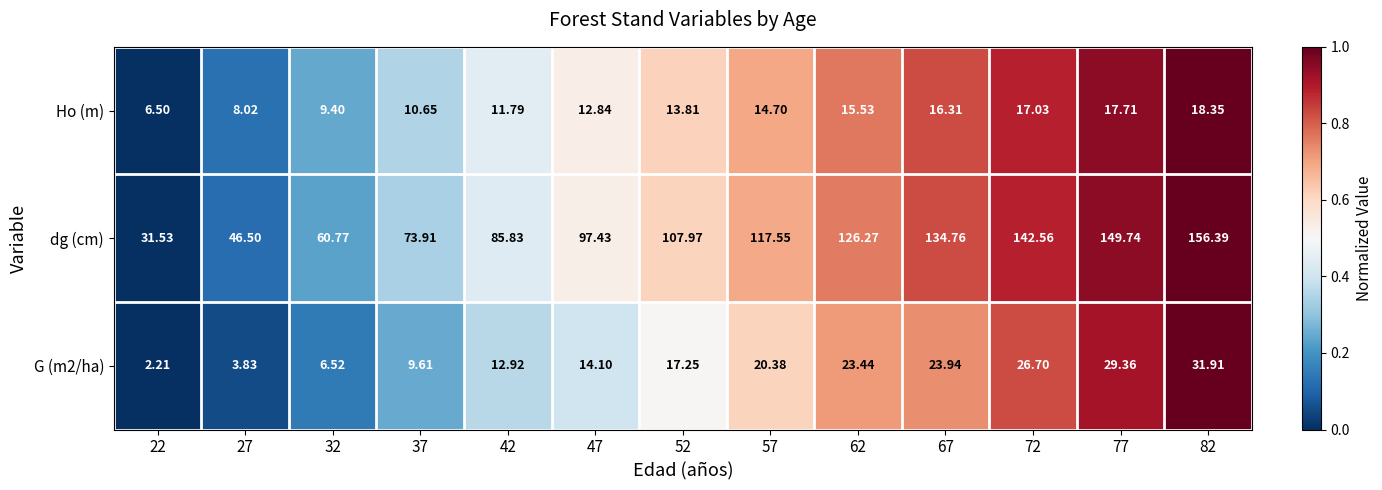

Which series has the largest total across all categories?

dg (cm)